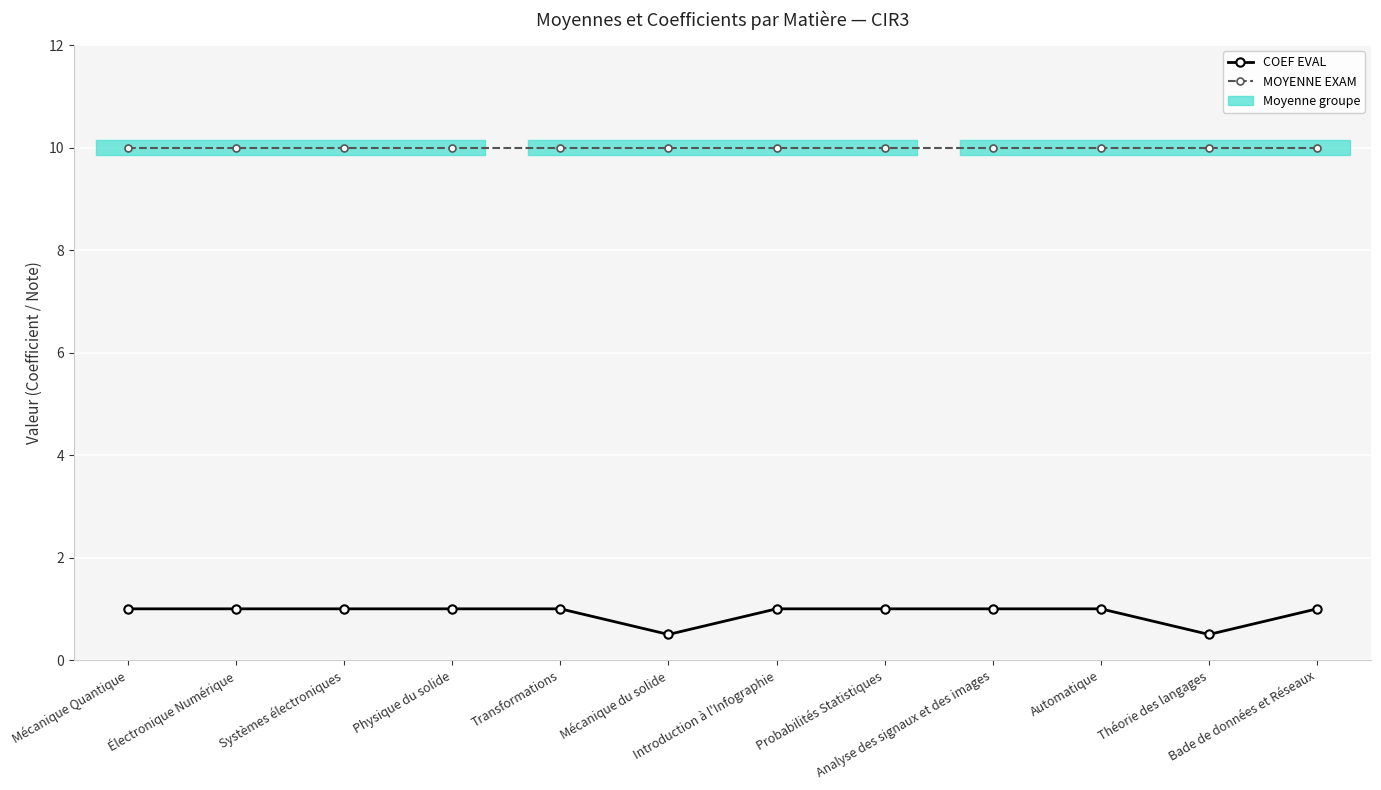

What is the lowest value of the COEF EVAL series?

0.5